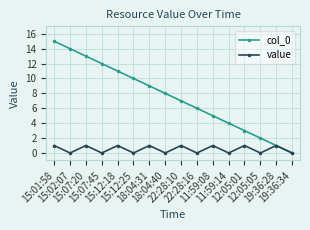

What is the label of the 14th point from the right?

15:07:20